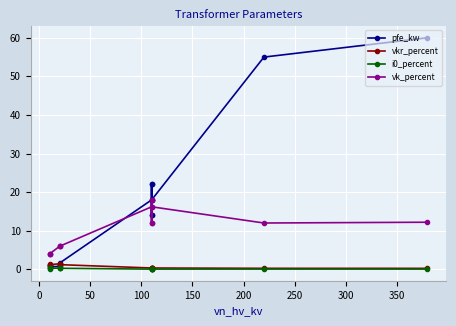

How many distinct data groups are displayed?

4